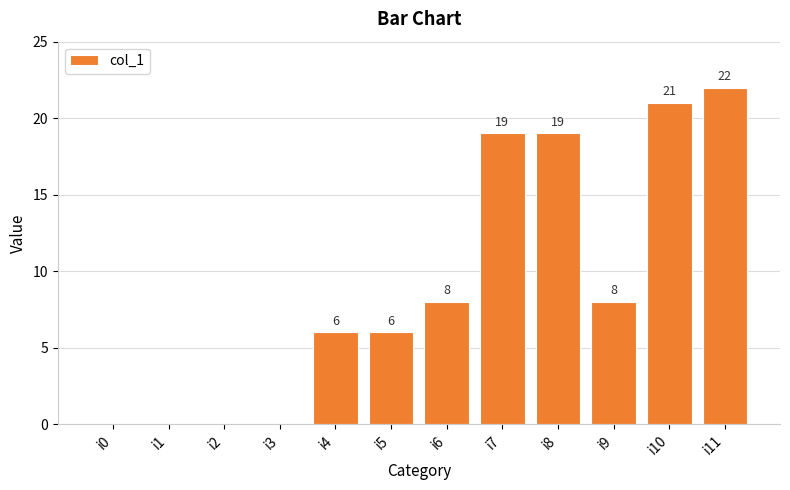

Between i0 and i11, which is larger?

i11